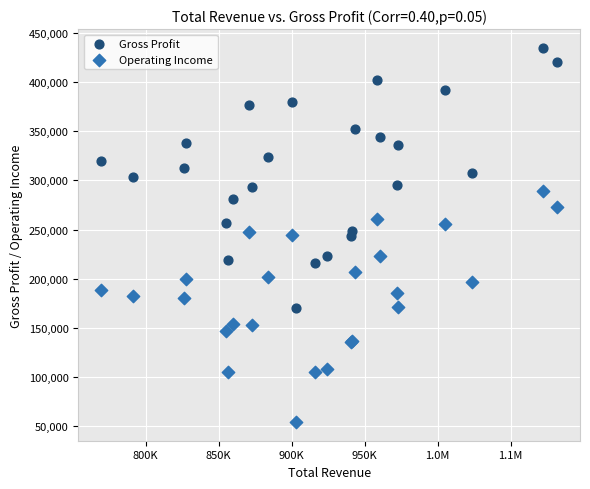

Which series has the widest spread of Y values?

Gross Profit